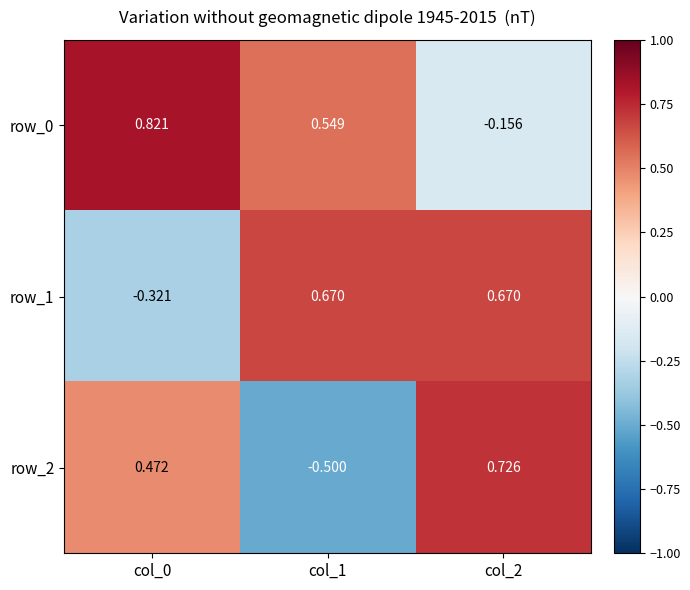

Count the number of categories in the chart.

3